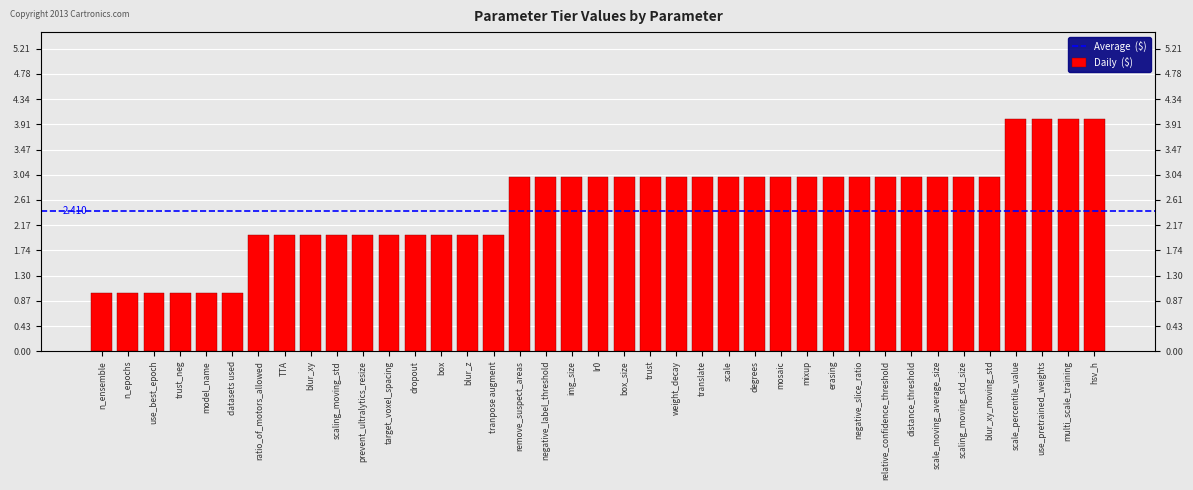

Approximately how many times larger is the value at translate compared to weight_decay?

1.0